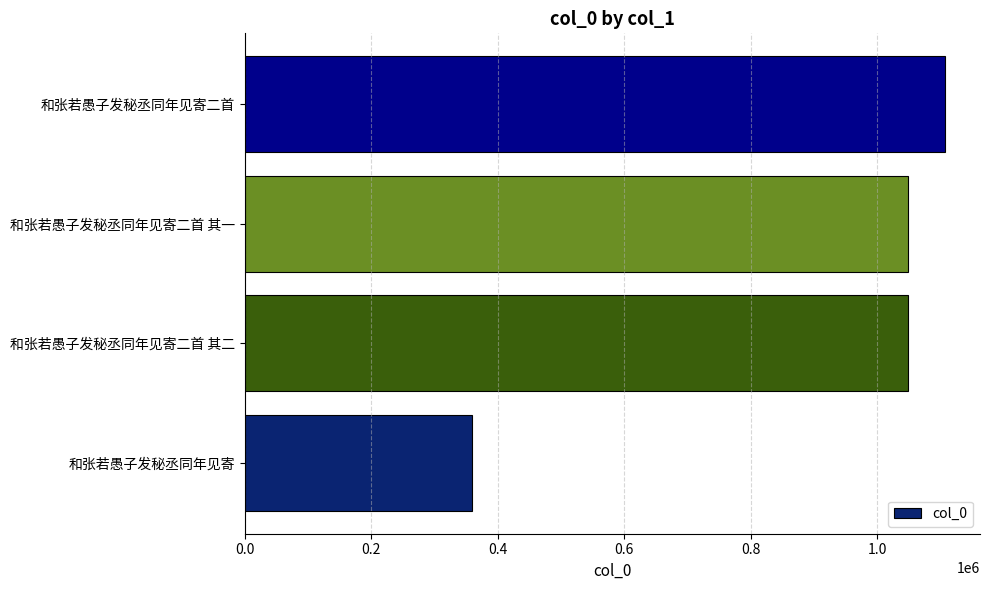

Between 和张若愚子发秘丞同年见寄 and 和张若愚子发秘丞同年见寄二首, which is larger?

和张若愚子发秘丞同年见寄二首